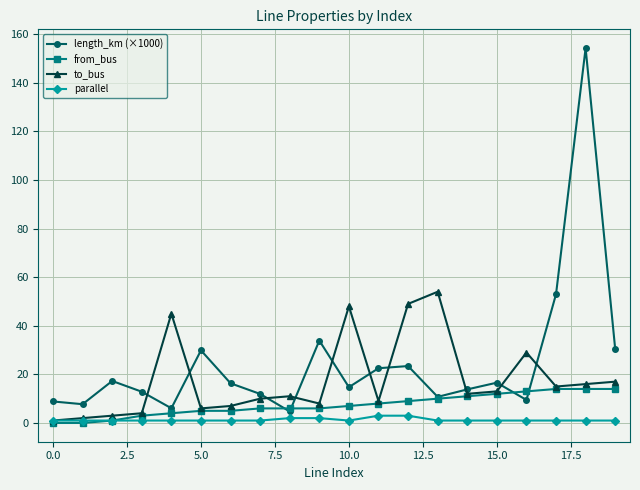

What is the value of the length_km (×1000) point at the 4th from the left?

12.9